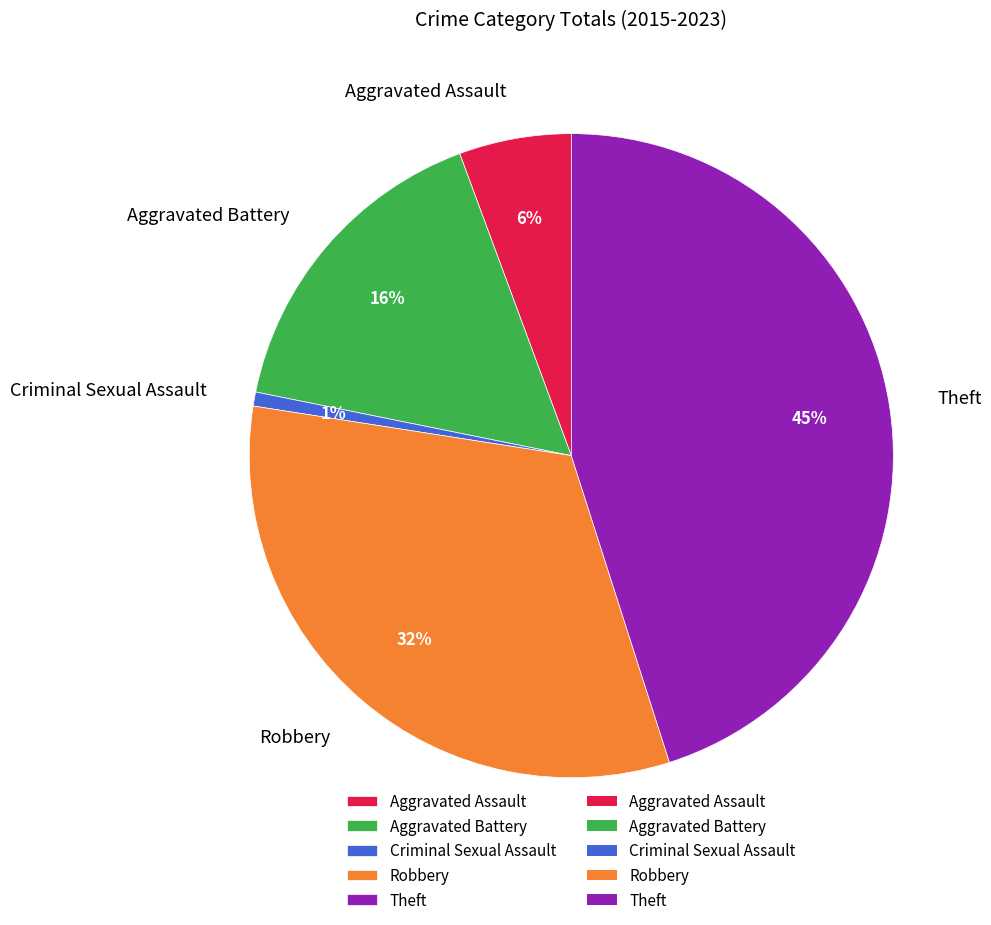

To the nearest percent, what percentage of the pie is Aggravated Assault?

6%